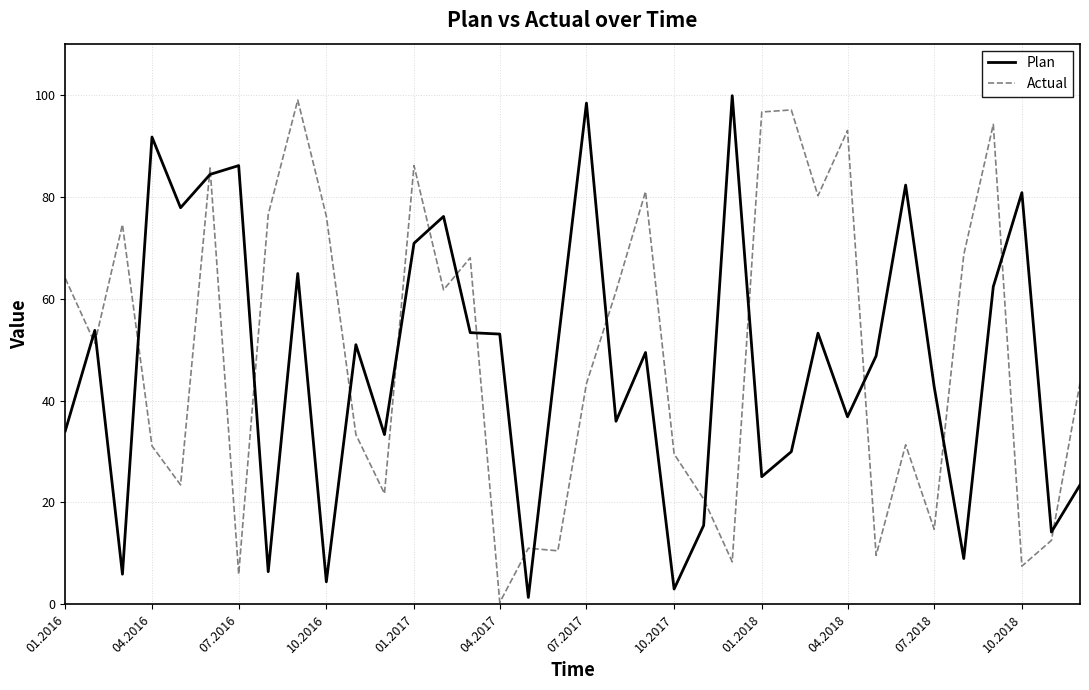

What is the highest value of the Plan series?

99.8